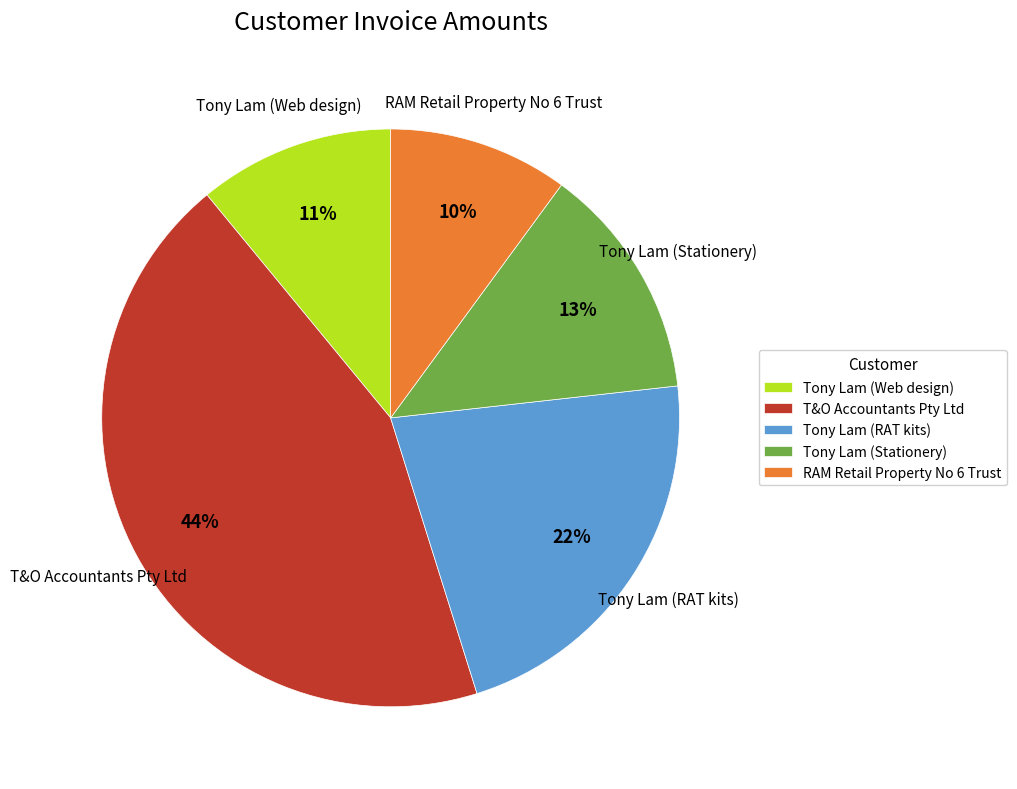

Which has a higher value, T&O Accountants Pty Ltd or Tony Lam (Web design)?

T&O Accountants Pty Ltd